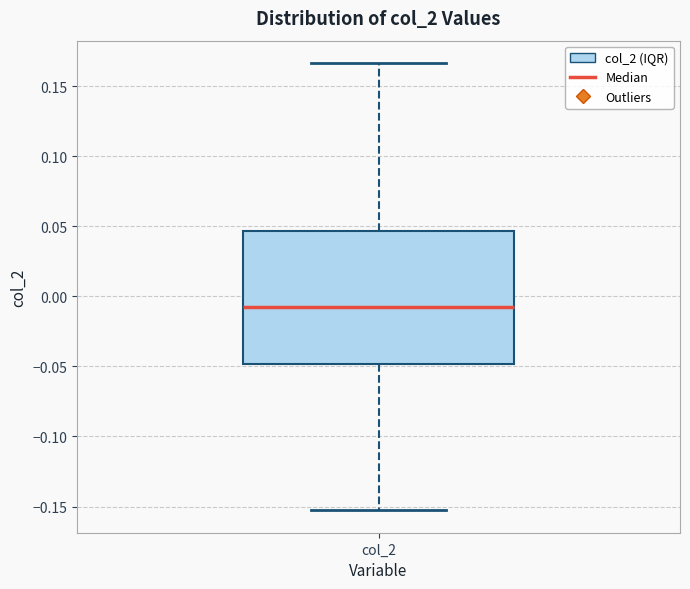

Read this box plot against the y-axis: the position of the median line, the range covered by the box, and the ends of both whiskers. The values are not printed on the chart, so give them approximately, as read against the axis.

median -0.010, box -0.050 to 0.045, whiskers -0.155 to 0.165